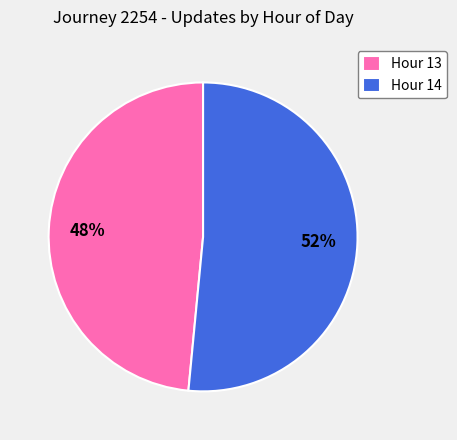

To the nearest percent, what percentage of the pie is Hour 14?

52%